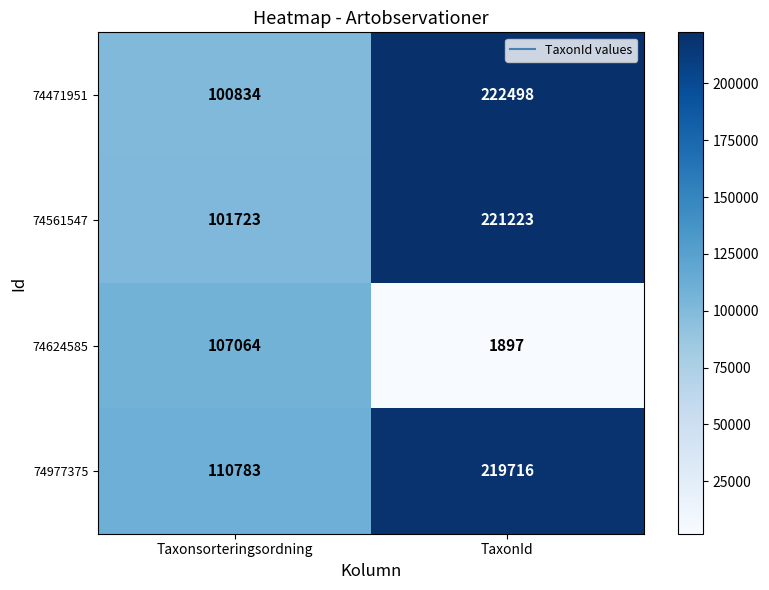

Reading right to left, list all the values displayed in this chart.

74471951: TaxonId=222498	Taxonsorteringsordning=100834
74561547: TaxonId=221223	Taxonsorteringsordning=101723
74624585: TaxonId=1897	Taxonsorteringsordning=107064
74977375: TaxonId=219716	Taxonsorteringsordning=110783